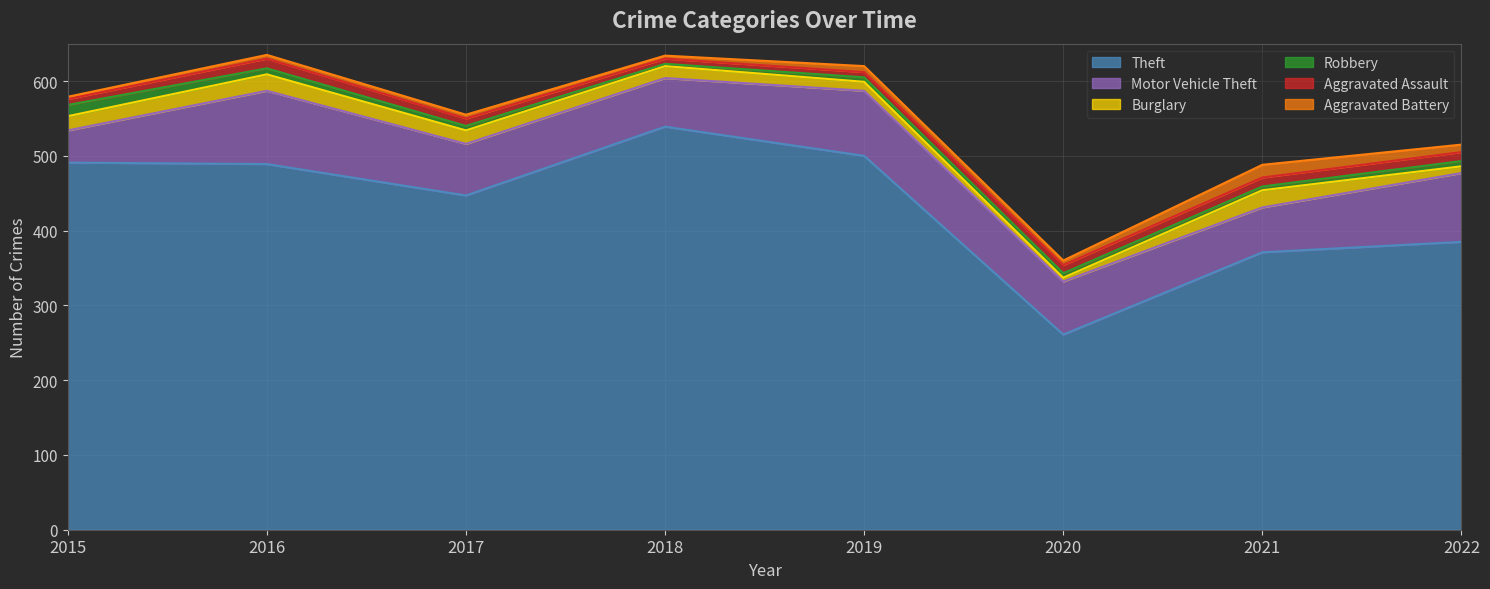

The Theft series shows 385 at 2022. True or false?

True